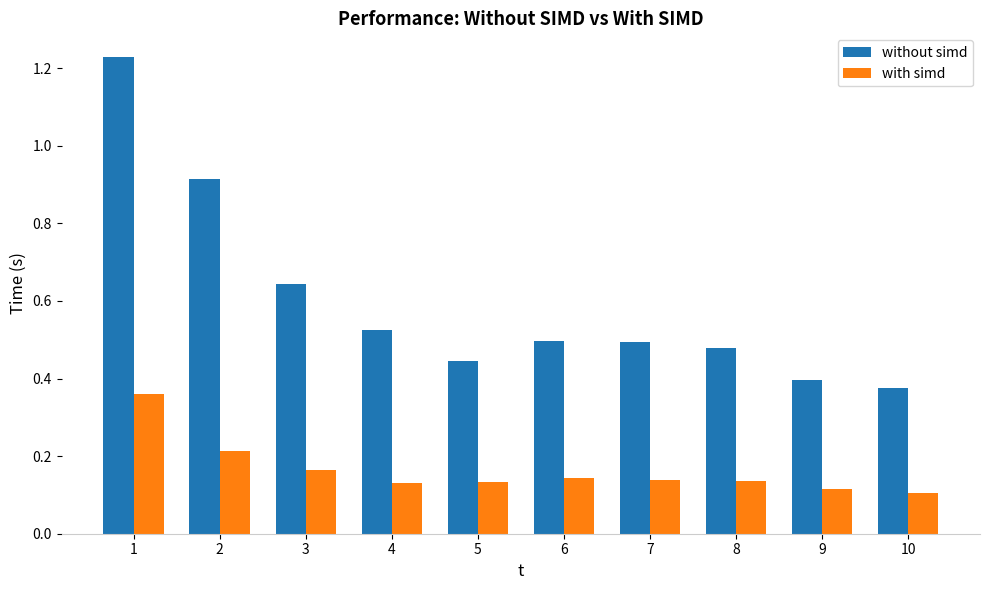

How many groups of bars are there?

10